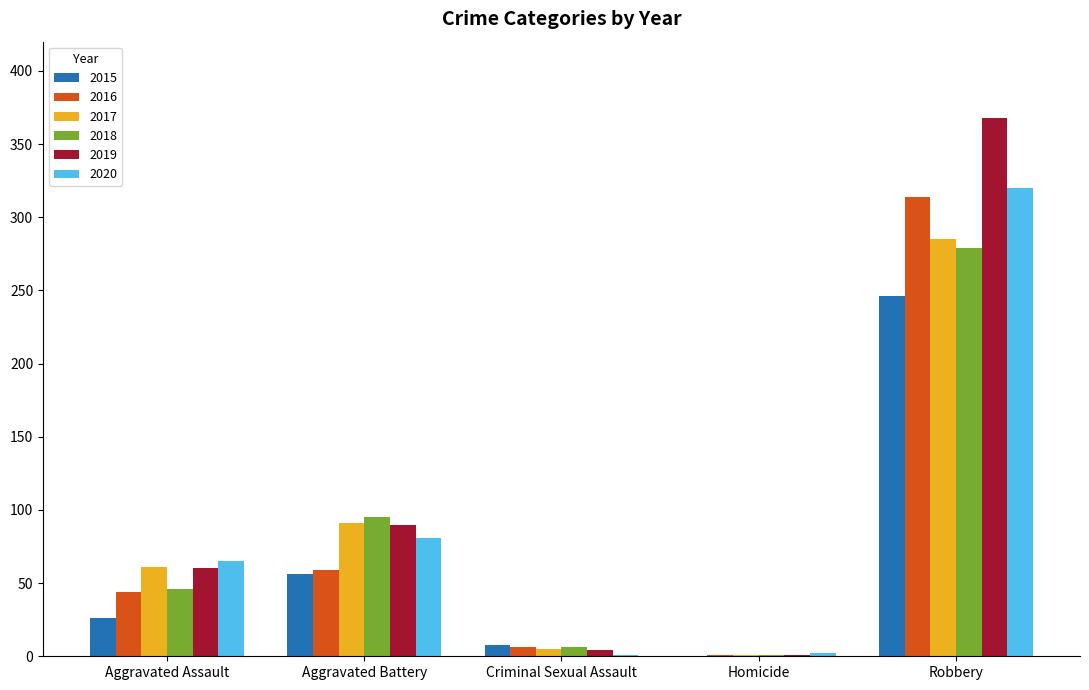

Is the value of 2018 at Aggravated Battery greater than the value of 2016 at Robbery?

No